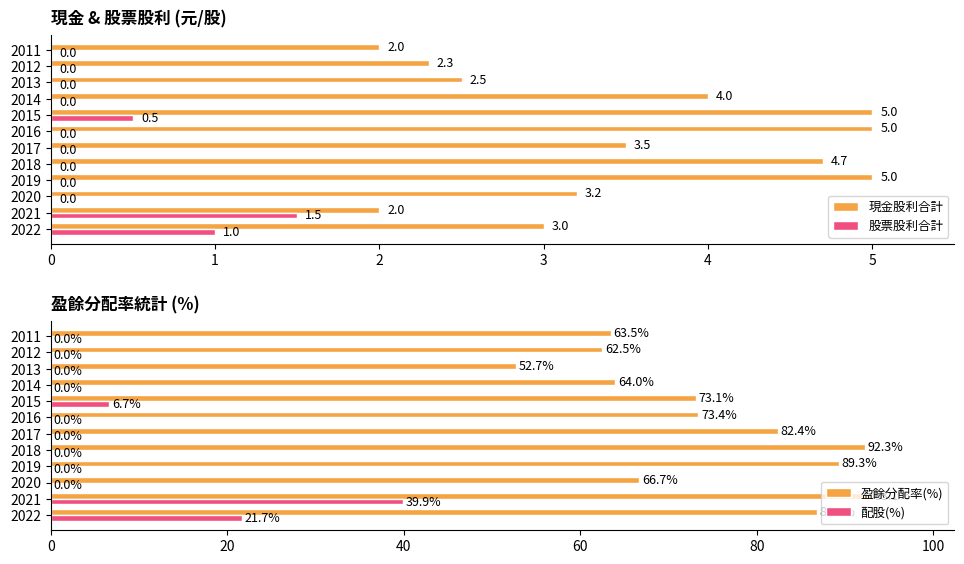

What is the maximum value for 股票股利合計?

1.5